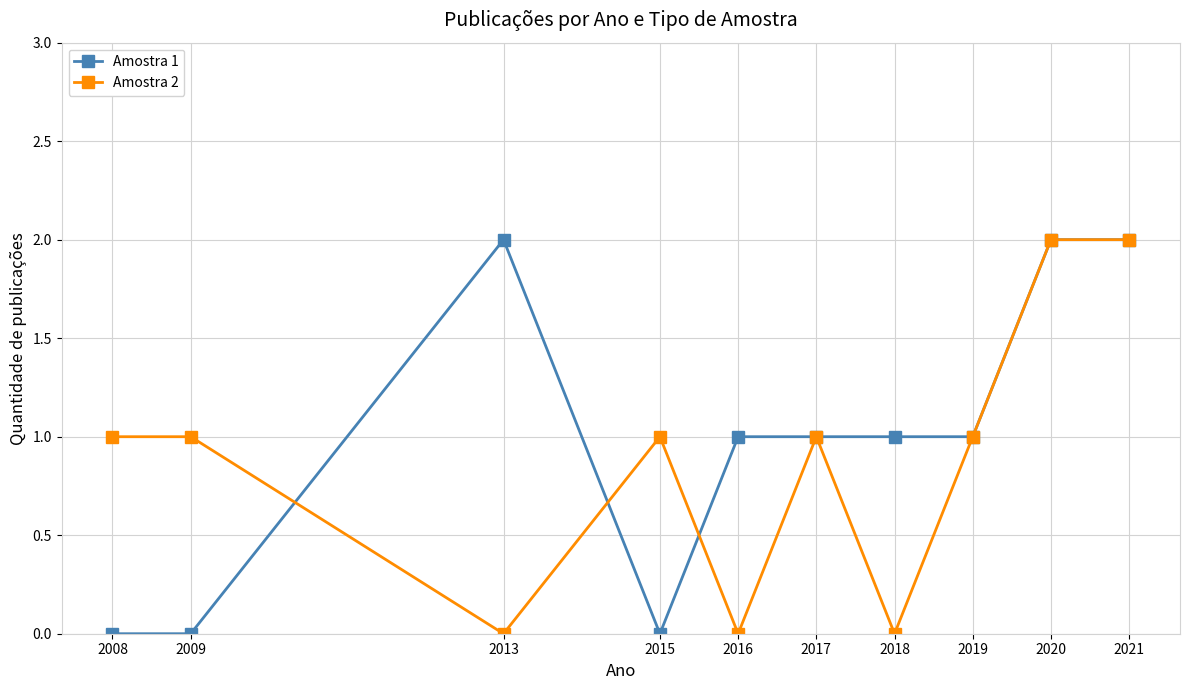

The Amostra 2 series shows 1 at 2015. True or false?

True